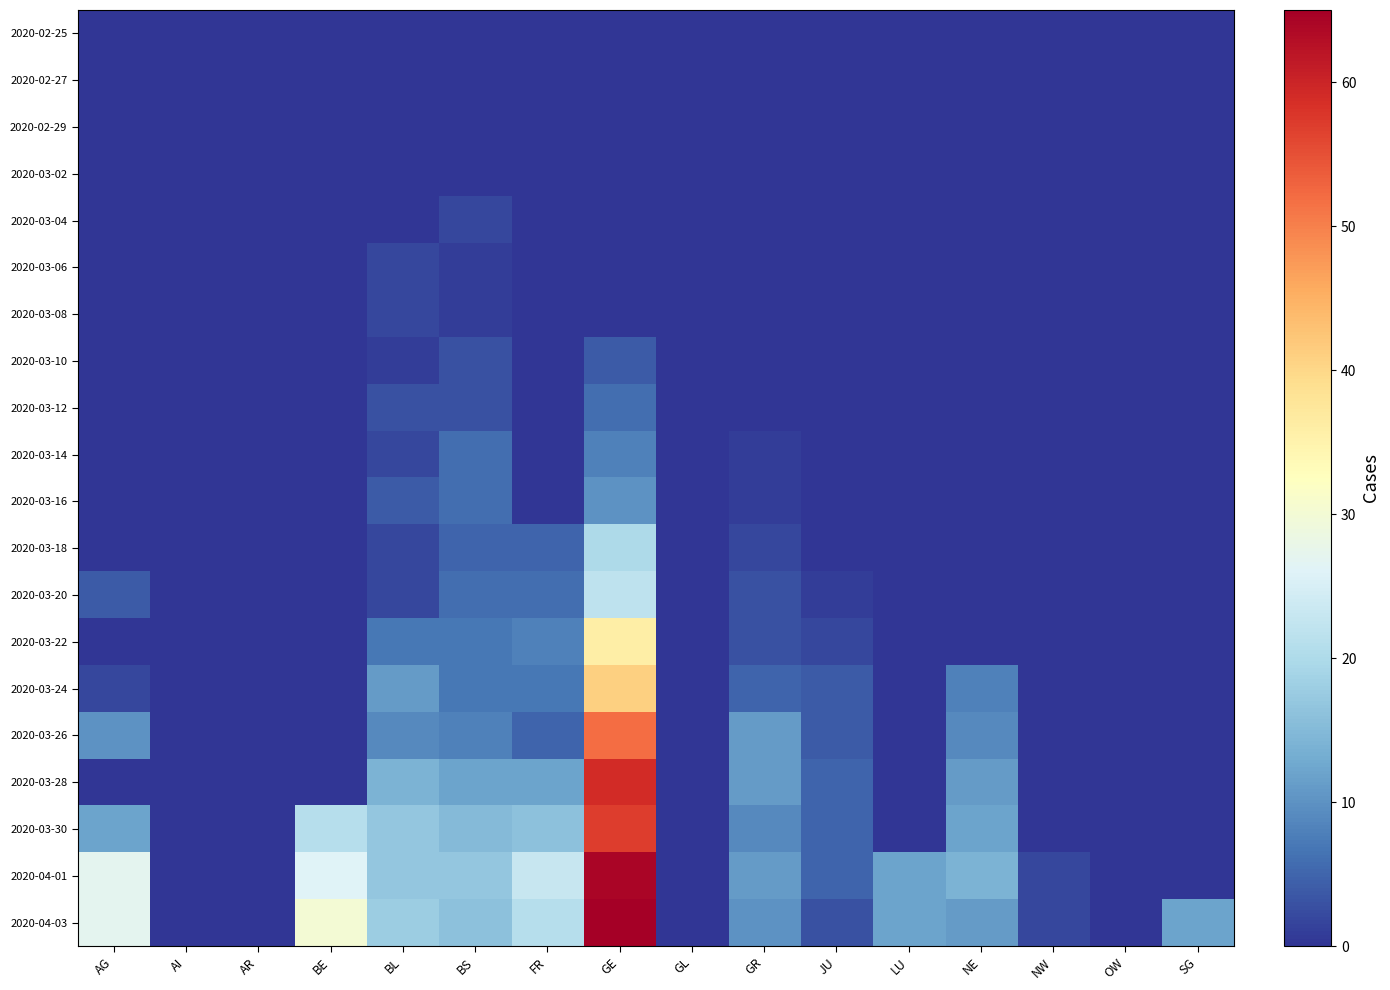

Reading right to left, list all the values displayed in this chart.

2020-02-25: SG=0	OW=0	NW=0	NE=0	LU=0	JU=0	GR=0	GL=0	GE=0	FR=0	BS=0	BL=0	BE=0	AR=0	AI=0	AG=0
2020-02-27: SG=0	OW=0	NW=0	NE=0	LU=0	JU=0	GR=0	GL=0	GE=0	FR=0	BS=0	BL=0	BE=0	AR=0	AI=0	AG=0
2020-02-29: SG=0	OW=0	NW=0	NE=0	LU=0	JU=0	GR=0	GL=0	GE=0	FR=0	BS=0	BL=0	BE=0	AR=0	AI=0	AG=0
2020-03-02: SG=0	OW=0	NW=0	NE=0	LU=0	JU=0	GR=0	GL=0	GE=0	FR=0	BS=0	BL=0	BE=0	AR=0	AI=0	AG=0
2020-03-04: SG=0	OW=0	NW=0	NE=0	LU=0	JU=0	GR=0	GL=0	GE=0	FR=0	BS=2	BL=0	BE=0	AR=0	AI=0	AG=0
2020-03-06: SG=0	OW=0	NW=0	NE=0	LU=0	JU=0	GR=0	GL=0	GE=0	FR=0	BS=1	BL=2	BE=0	AR=0	AI=0	AG=0
2020-03-08: SG=0	OW=0	NW=0	NE=0	LU=0	JU=0	GR=0	GL=0	GE=0	FR=0	BS=1	BL=2	BE=0	AR=0	AI=0	AG=0
2020-03-10: SG=0	OW=0	NW=0	NE=0	LU=0	JU=0	GR=0	GL=0	GE=4	FR=0	BS=3	BL=1	BE=0	AR=0	AI=0	AG=0
2020-03-12: SG=0	OW=0	NW=0	NE=0	LU=0	JU=0	GR=0	GL=0	GE=6	FR=0	BS=3	BL=3	BE=0	AR=0	AI=0	AG=0
2020-03-14: SG=0	OW=0	NW=0	NE=0	LU=0	JU=0	GR=1	GL=0	GE=8	FR=0	BS=6	BL=2	BE=0	AR=0	AI=0	AG=0
2020-03-16: SG=0	OW=0	NW=0	NE=0	LU=0	JU=0	GR=1	GL=0	GE=10	FR=0	BS=6	BL=4	BE=0	AR=0	AI=0	AG=0
2020-03-18: SG=0	OW=0	NW=0	NE=0	LU=0	JU=0	GR=2	GL=0	GE=20	FR=5	BS=5	BL=2	BE=0	AR=0	AI=0	AG=0
2020-03-20: SG=0	OW=0	NW=0	NE=0	LU=0	JU=1	GR=3	GL=0	GE=22	FR=6	BS=6	BL=2	BE=0	AR=0	AI=0	AG=4
2020-03-22: SG=0	OW=0	NW=0	NE=0	LU=0	JU=2	GR=3	GL=0	GE=36	FR=8	BS=7	BL=7	BE=0	AR=0	AI=0	AG=0
2020-03-24: SG=0	OW=0	NW=0	NE=8	LU=0	JU=4	GR=5	GL=0	GE=41	FR=7	BS=7	BL=11	BE=0	AR=0	AI=0	AG=2
2020-03-26: SG=0	OW=0	NW=0	NE=9	LU=0	JU=4	GR=11	GL=0	GE=52	FR=5	BS=8	BL=9	BE=0	AR=0	AI=0	AG=10
2020-03-28: SG=0	OW=0	NW=0	NE=11	LU=0	JU=5	GR=11	GL=0	GE=59	FR=12	BS=12	BL=14	BE=0	AR=0	AI=0	AG=0
2020-03-30: SG=0	OW=0	NW=0	NE=12	LU=0	JU=5	GR=9	GL=0	GE=57	FR=16	BS=15	BL=17	BE=21	AR=0	AI=0	AG=12
2020-04-01: SG=0	OW=0	NW=2	NE=14	LU=12	JU=5	GR=11	GL=0	GE=64	FR=23	BS=17	BL=17	BE=26	AR=0	AI=0	AG=27
2020-04-03: SG=12	OW=0	NW=2	NE=11	LU=12	JU=3	GR=10	GL=0	GE=65	FR=21	BS=16	BL=18	BE=30	AR=0	AI=0	AG=27